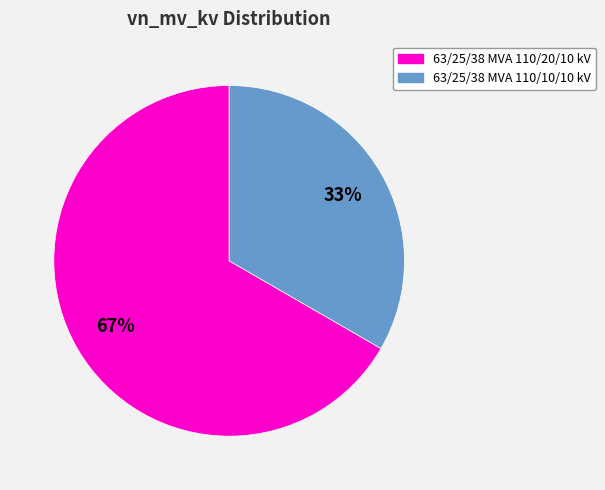

Rank the categories by value from highest to lowest.

63/25/38 MVA 110/20/10 kV, 63/25/38 MVA 110/10/10 kV